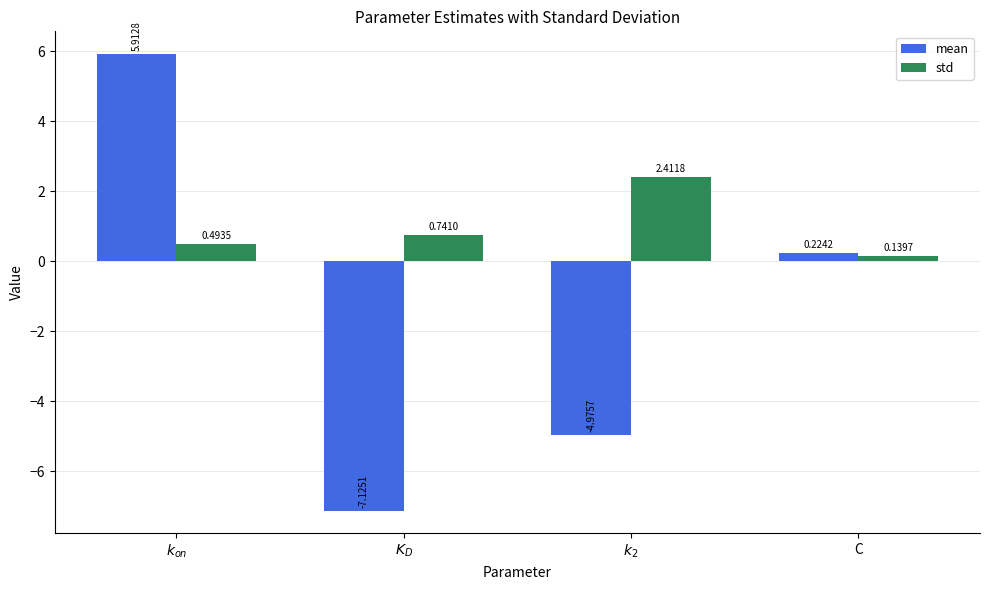

Read the mean value at $K_D$.

-7.1